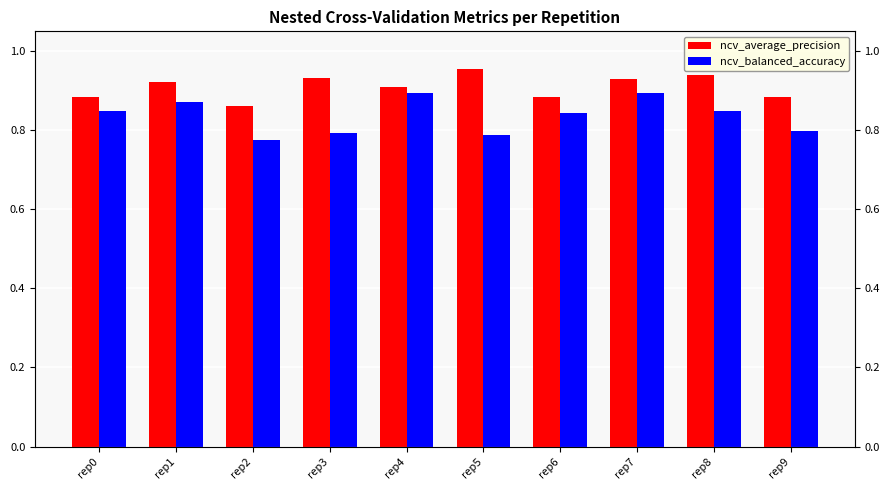

Reading left to right, what are all the values shown in this chart?

ncv_average_precision: rep0=0.9	rep1=0.9	rep2=0.9	rep3=0.9	rep4=0.9	rep5=1.0	rep6=0.9	rep7=0.9	rep8=0.9	rep9=0.9
ncv_balanced_accuracy: rep0=0.8	rep1=0.9	rep2=0.8	rep3=0.8	rep4=0.9	rep5=0.8	rep6=0.8	rep7=0.9	rep8=0.8	rep9=0.8